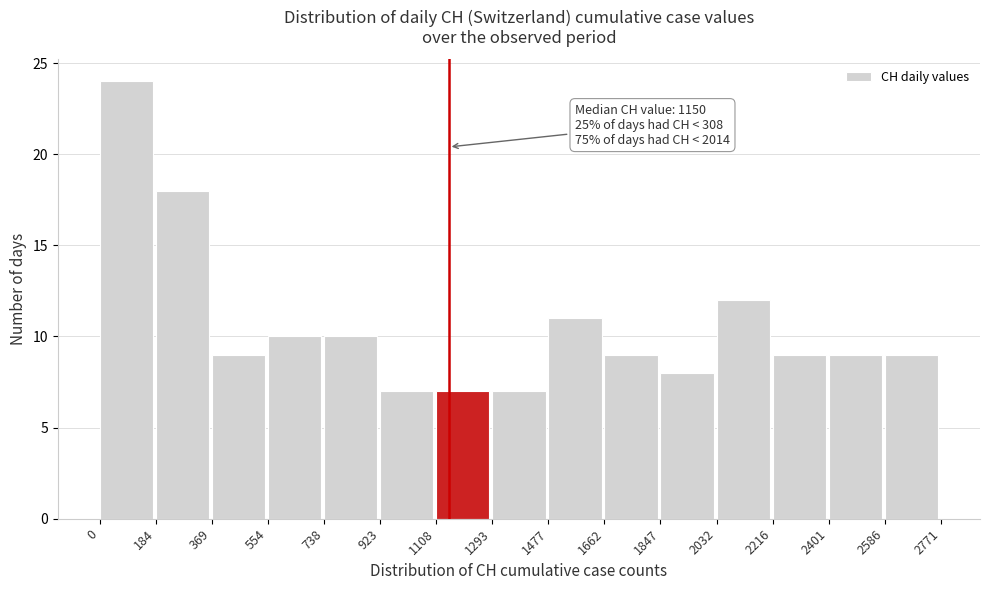

Over which range of the x-axis is the bar tallest?

0 to 184